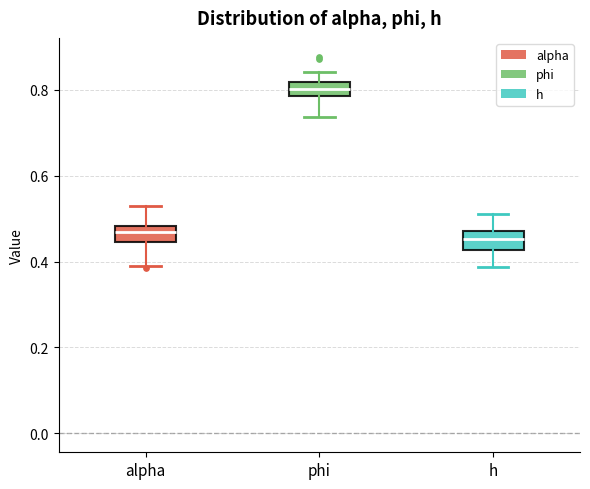

Where does the upper whisker of the box for phi end on the y-axis? The values are not printed on the chart, so give them approximately, as read against the axis.

0.84